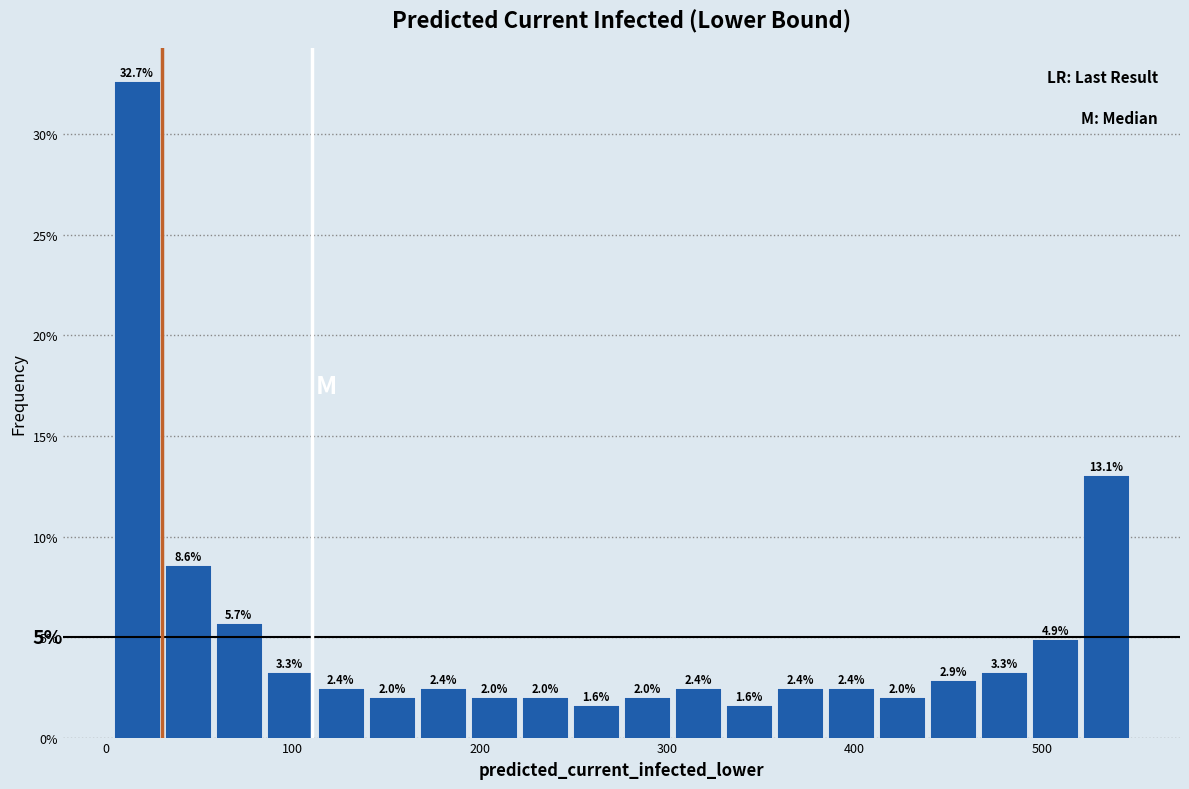

Around what value on the x-axis is the tallest bar? Give the approximate position of its centre, as read against the axis.

20